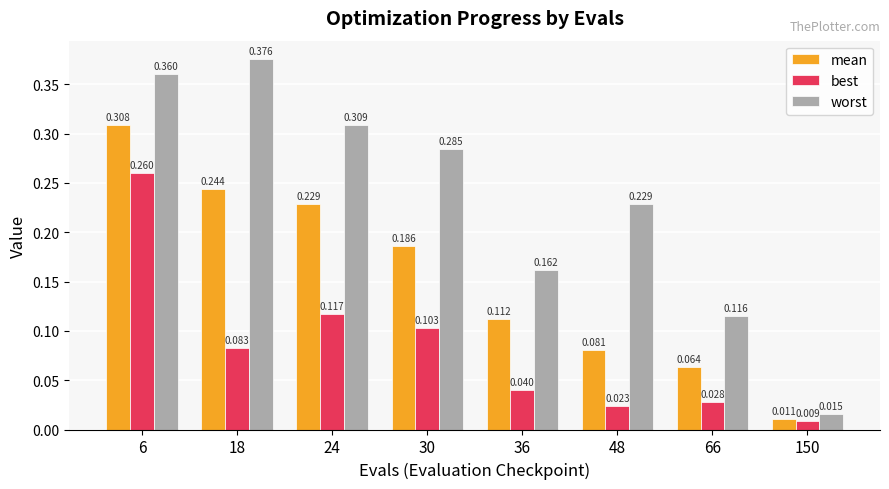

Which series has the widest spread of values?

worst